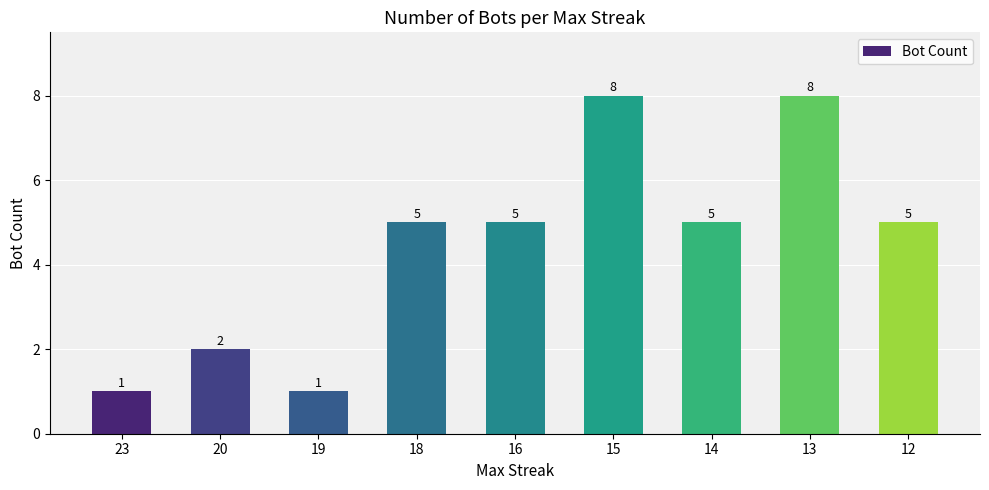

The chart shows a value of 3 at 20. True or false?

False